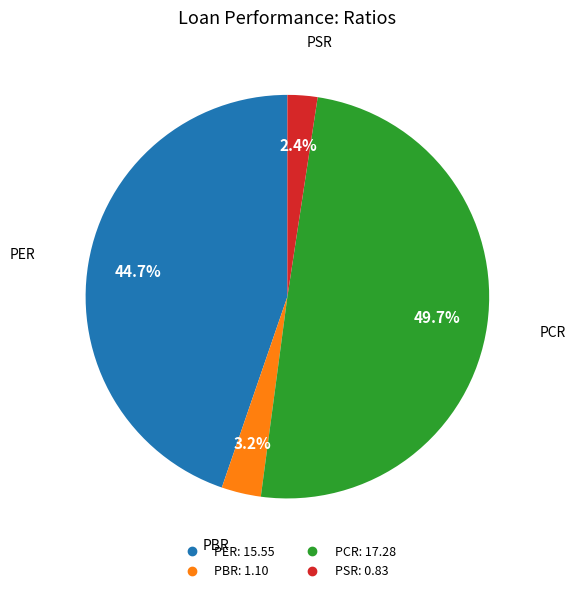

To the nearest percent, what is the average slice percentage?

25%